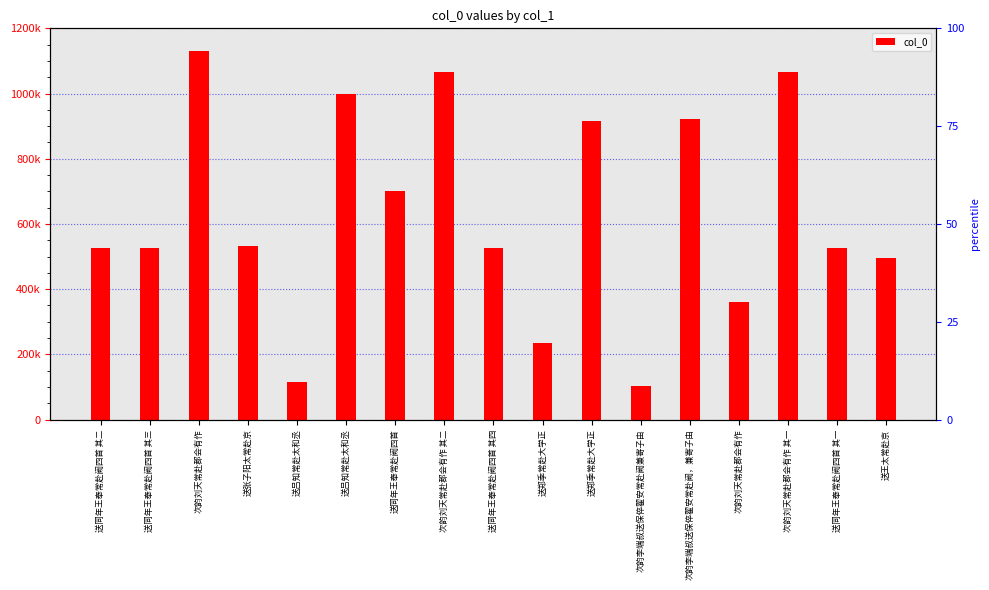

Where is the data nearest to the value 617042?

送同年王奉常赴阙四首